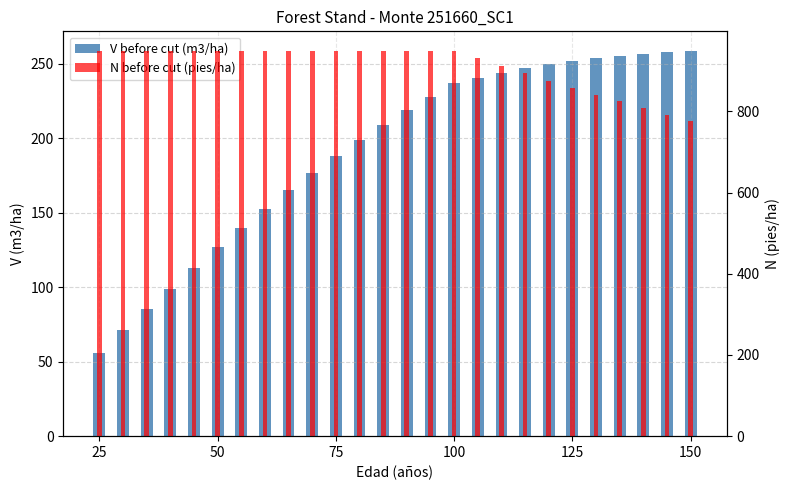

Reading left to right, list all the values displayed in this chart.

V before cut (m3/ha): 55.6	71.4	85.1	99.0	112.9	126.6	139.9	152.7	164.9	176.7	187.9	198.6	208.8	218.5	227.9	236.9	240.6	243.9	246.8	249.4	251.6	253.6	255.2	256.6	257.8	258.7
N before cut (pies/ha): 949.4	949.4	949.4	949.4	949.4	949.4	949.4	949.4	949.4	949.4	949.4	949.4	949.4	949.4	949.4	949.4	930.4	911.8	893.6	875.7	858.2	841.0	824.2	807.7	791.6	775.7